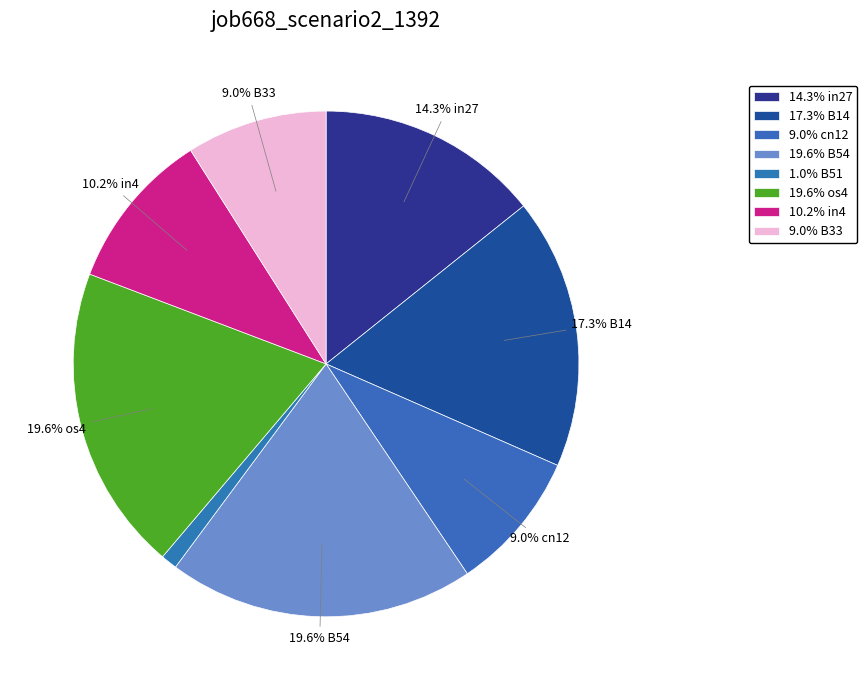

How many segments does this pie chart have?

8